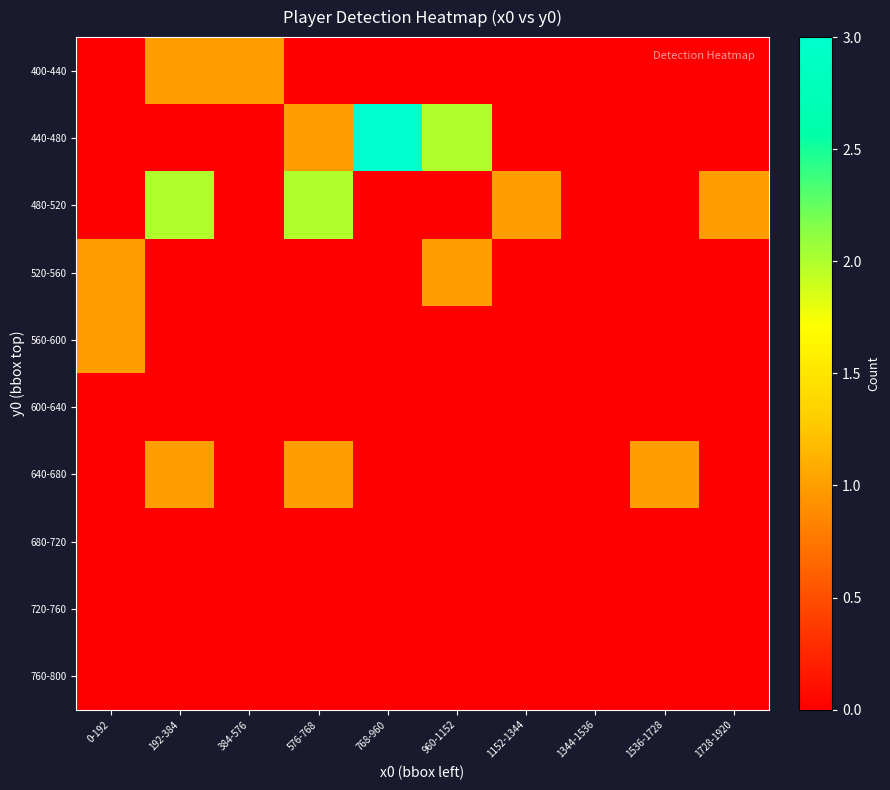

How many distinct data groups are displayed?

10